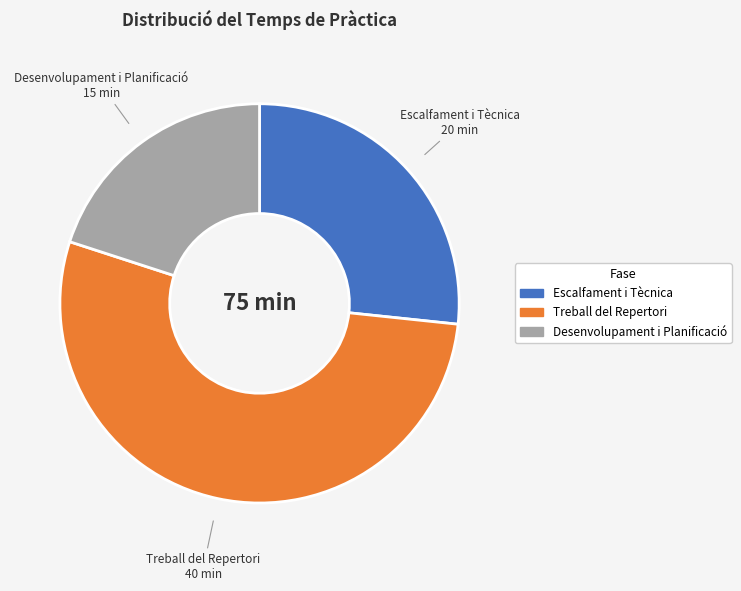

How many slices are in this pie chart?

3